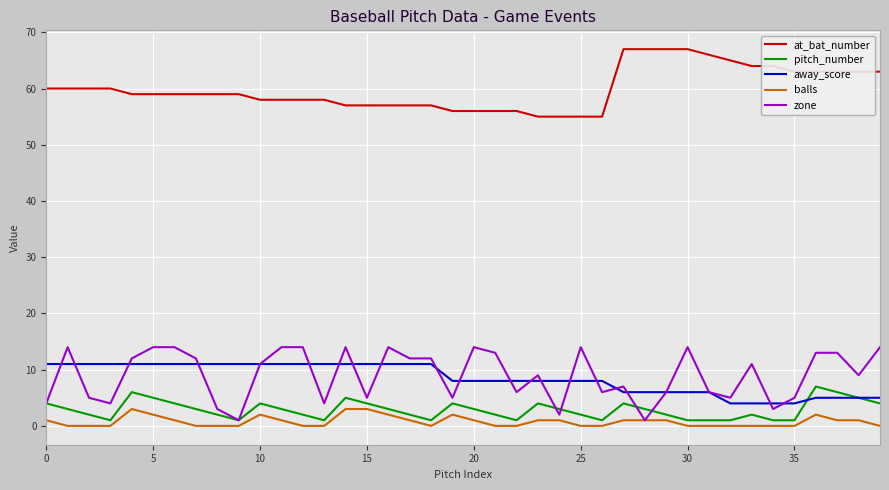

What is the difference between the maximum and minimum values in the at_bat_number series?

12